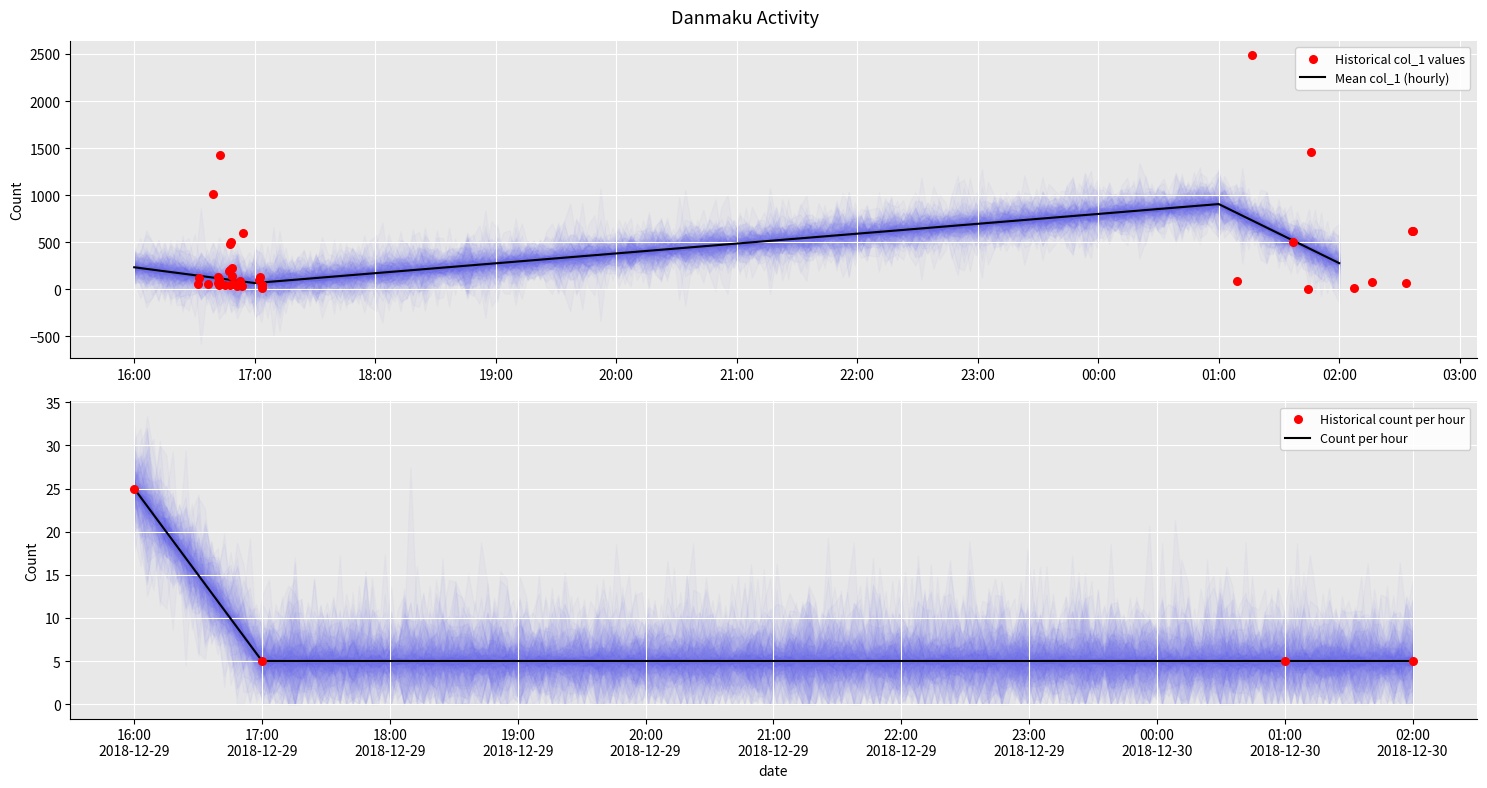

What is the ratio of the value at 2018-12-30 02:36:19 to the value at 2018-12-30 02:07:13?

35.6